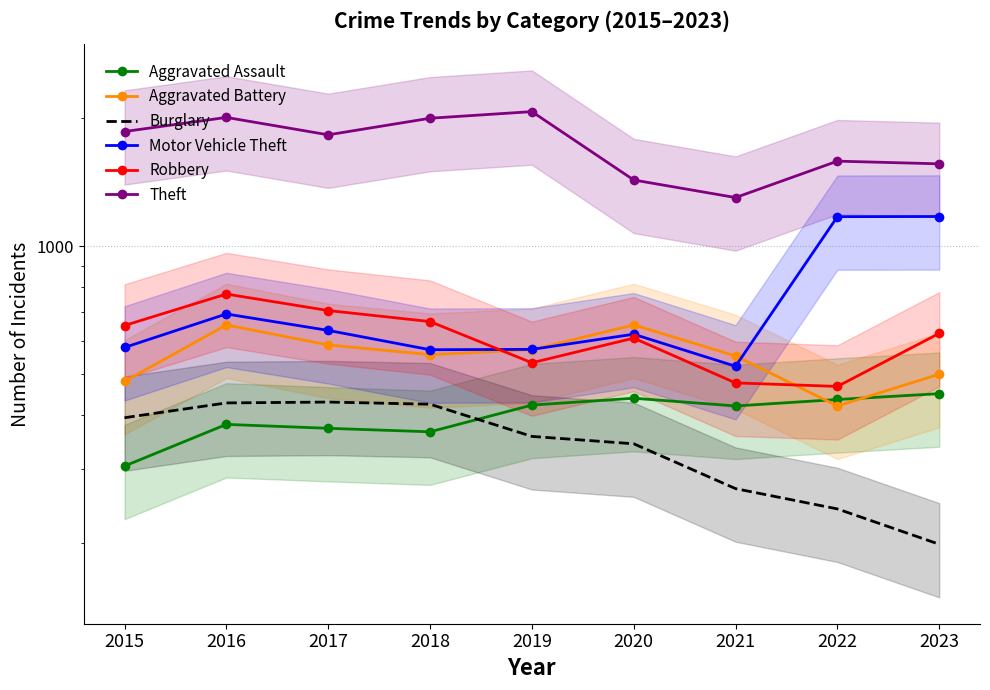

What is the value of the Burglary point at the 1st from the left?

395